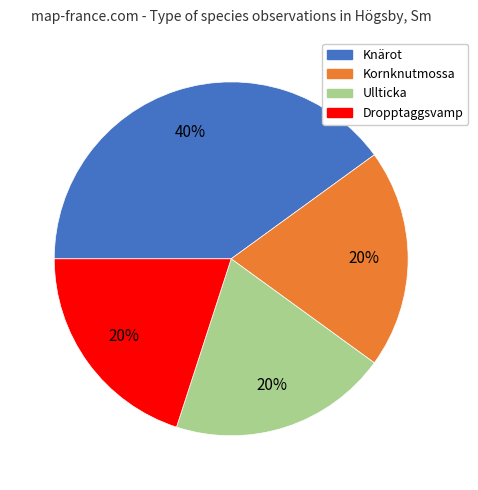

To the nearest percent, what is the average slice percentage?

25%